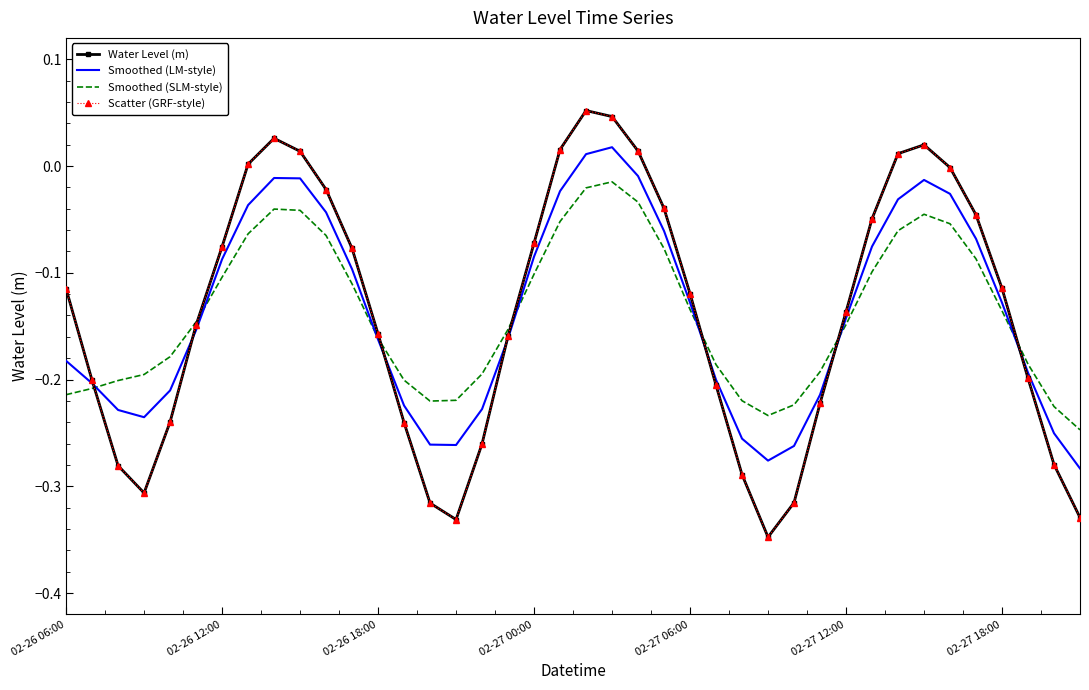

What are all the series names shown in the legend?

Water Level (m), Smoothed (LM-style), Smoothed (SLM-style), Scatter (GRF-style)